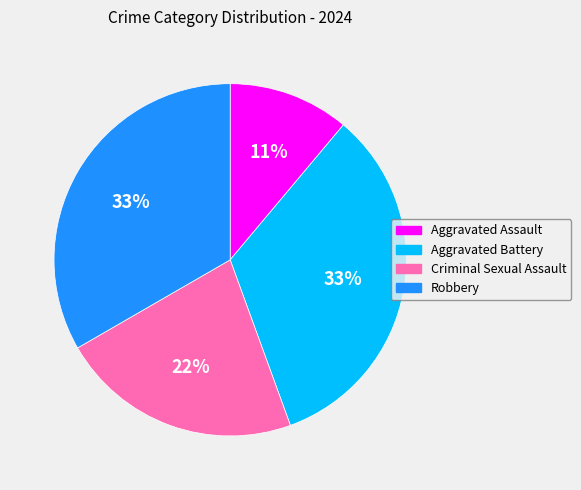

Does Robbery represent more than half of the total?

No